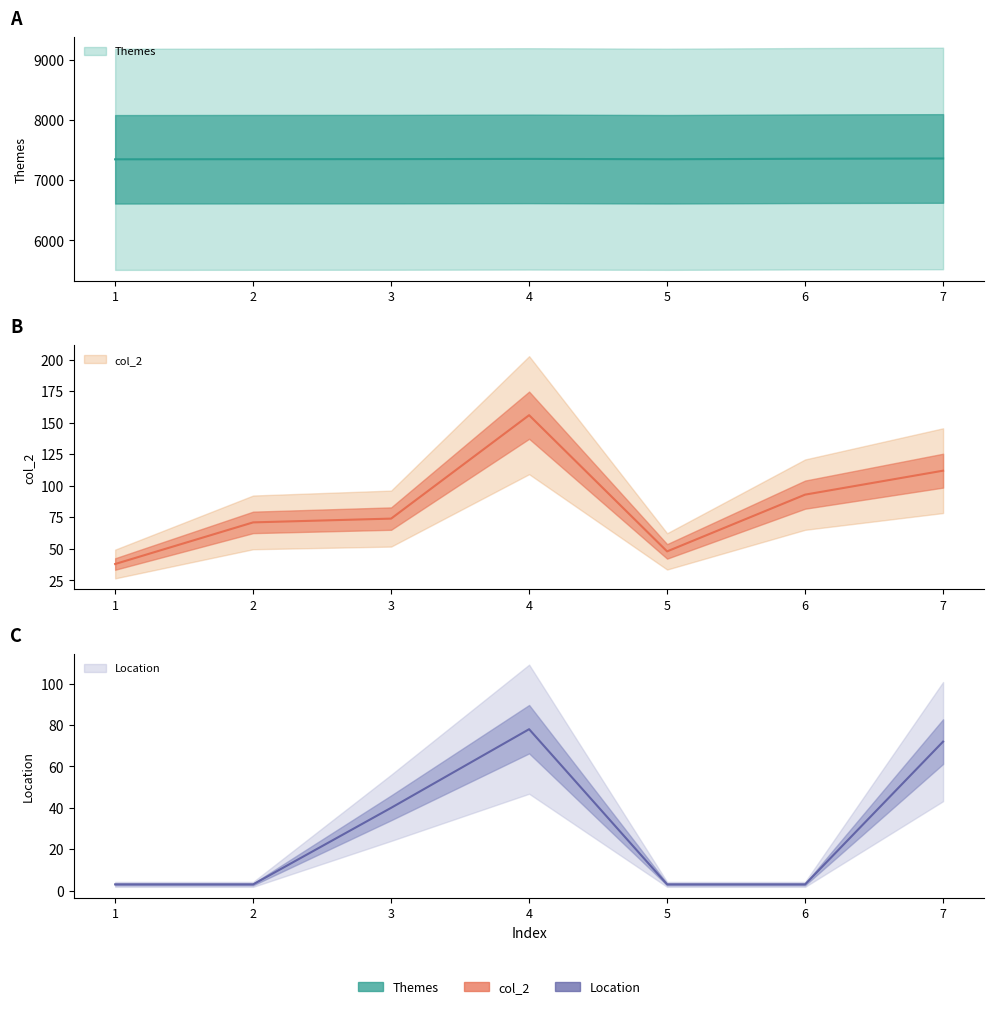

What is the total value across all series at 1?

7387